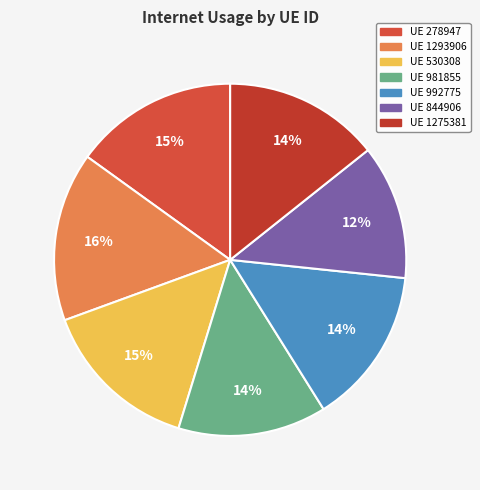

How many segments does this pie chart have?

7